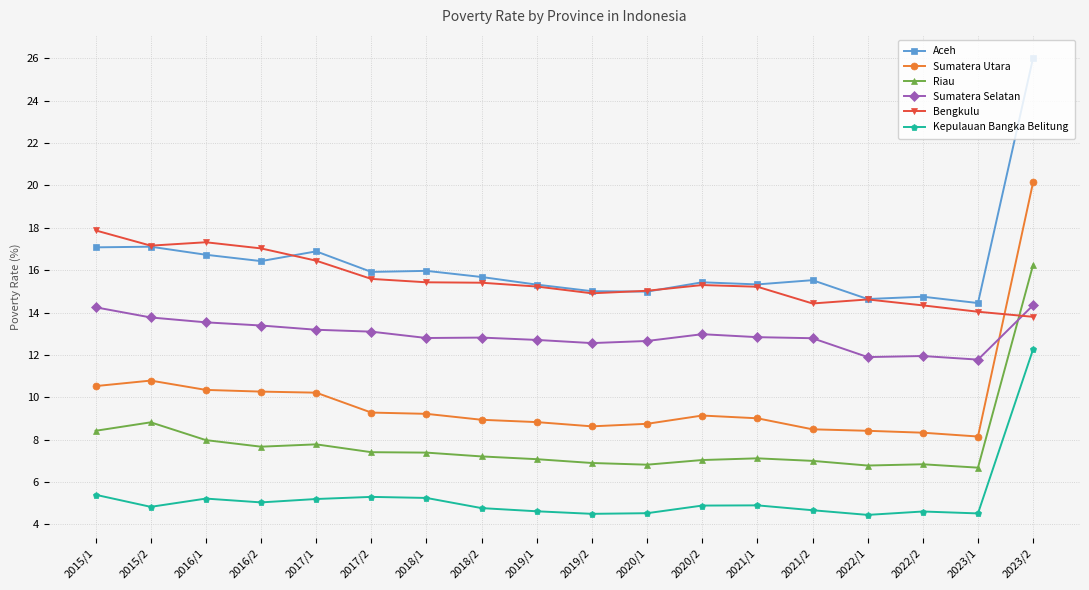

Rank the series at 2018/1 from highest to lowest value.

Aceh, Bengkulu, Sumatera Selatan, Sumatera Utara, Riau, Kepulauan Bangka Belitung